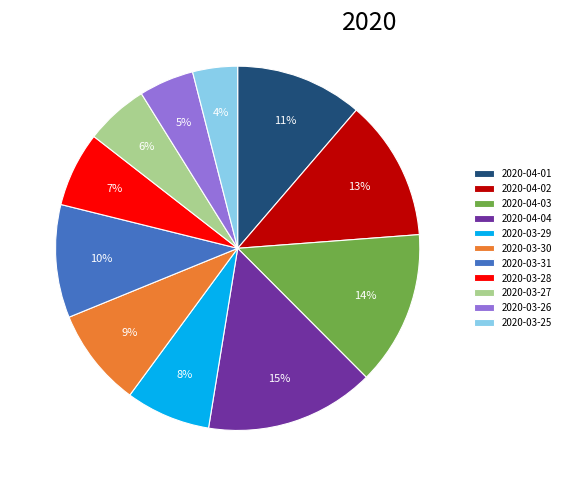

Is the sum of 2020-04-02 and 2020-04-04 greater than half?

No